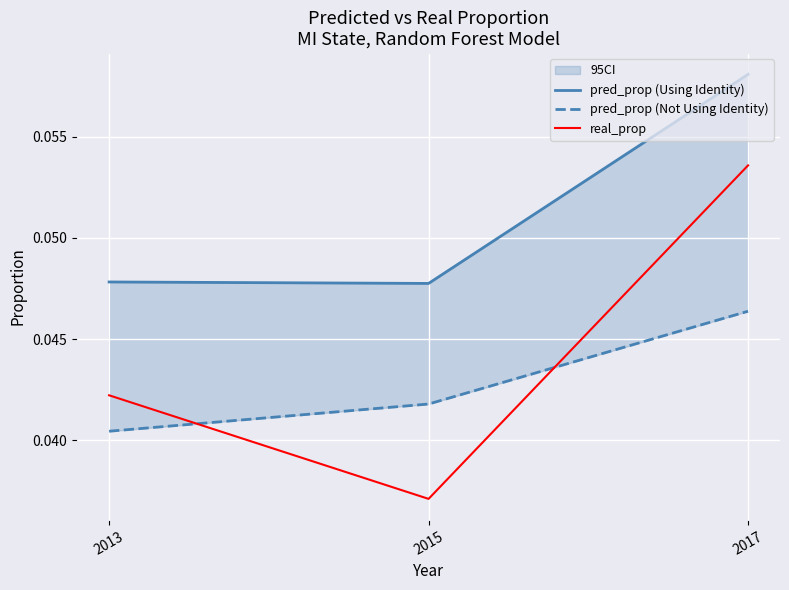

Which series has the largest total across all categories?

pred_prop (Using Identity)